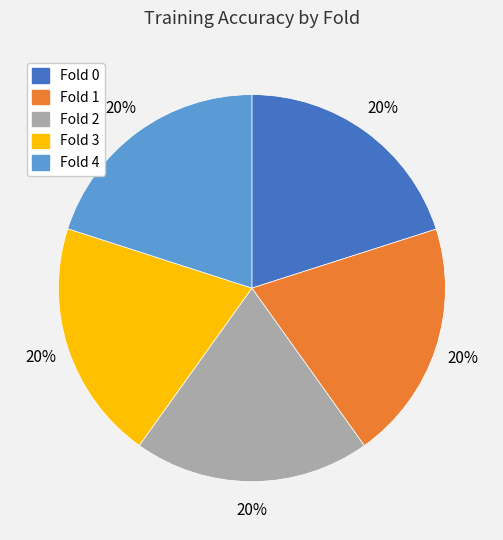

Combined, do Fold 2 and Fold 4 account for over 50%?

No